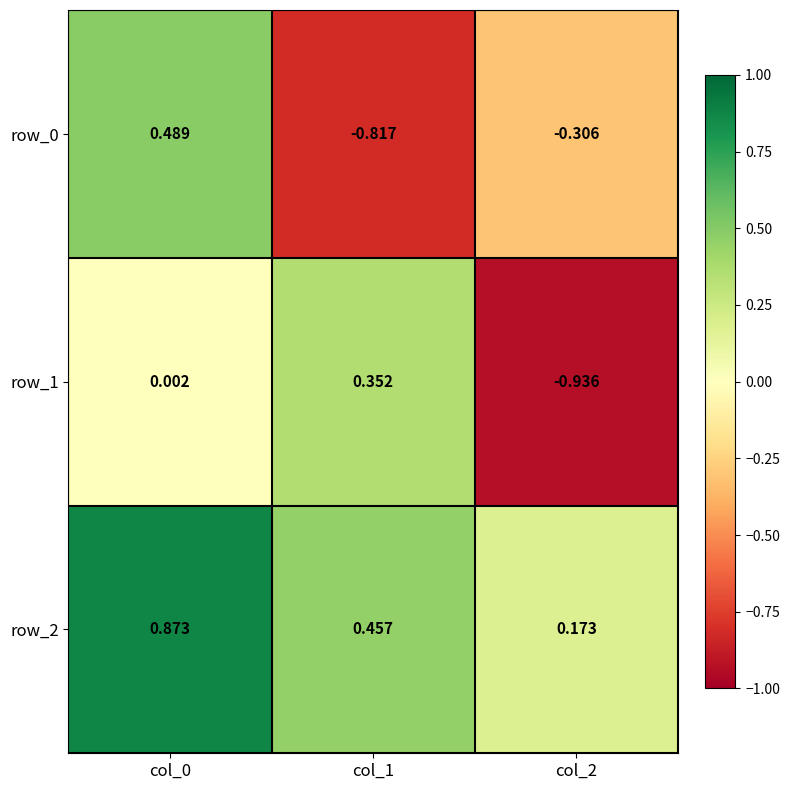

Is the value of row_1 at col_1 greater than the value of row_0 at col_1?

Yes